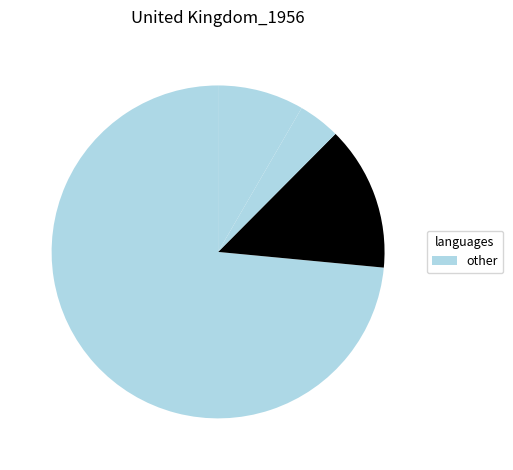

How many segments does this pie chart have?

4